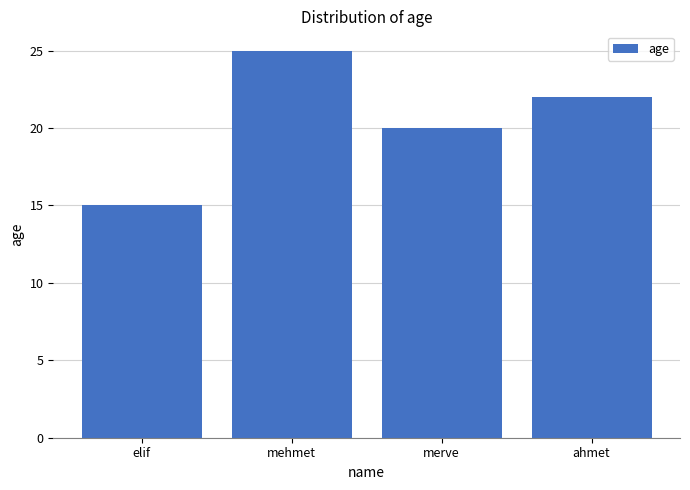

What is the difference between the maximum and second lowest values?

5